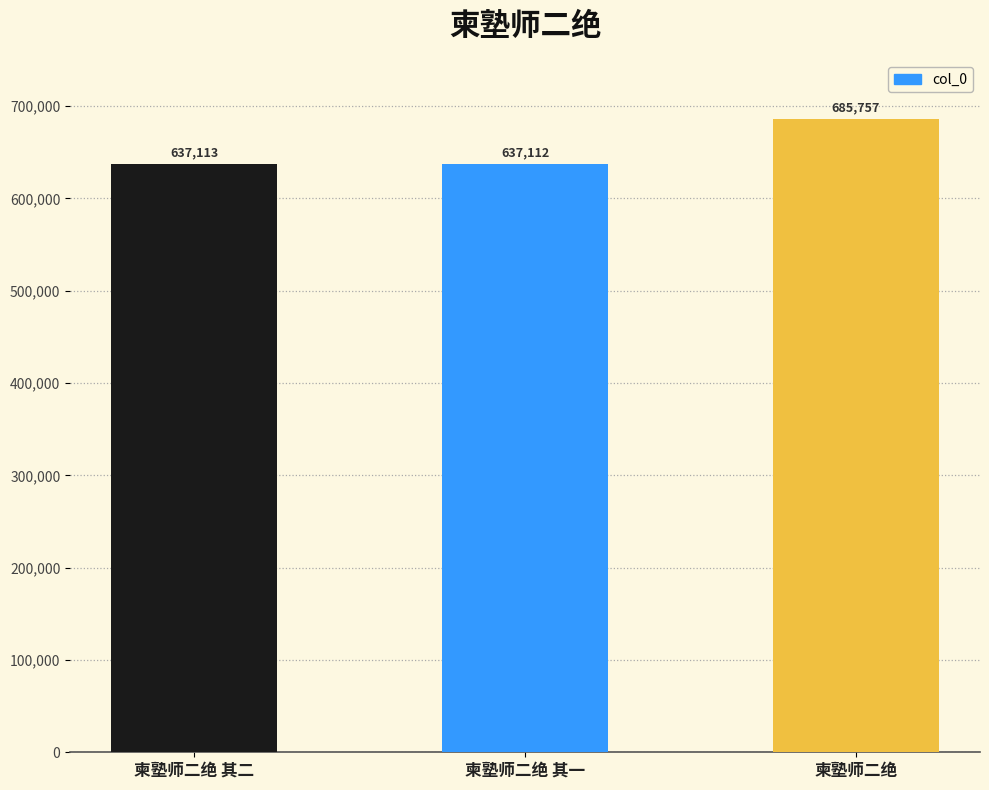

Is it true that the value at 柬塾师二绝 is 1078363?

False